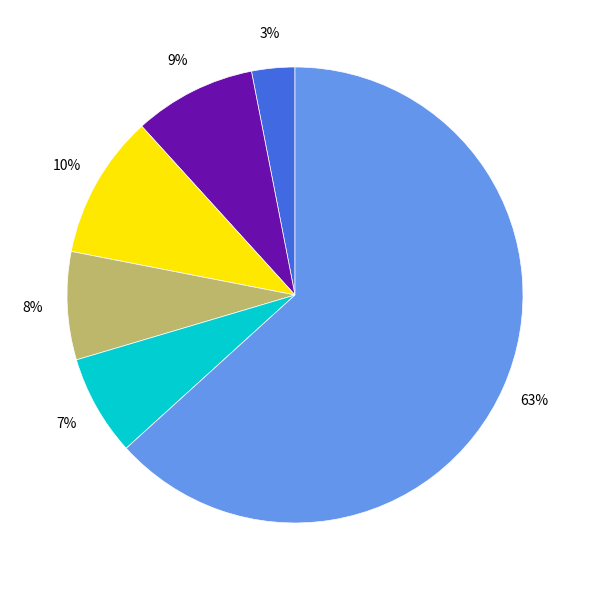

To the nearest percent, what is the difference between the largest and smallest slice percentages?

60%